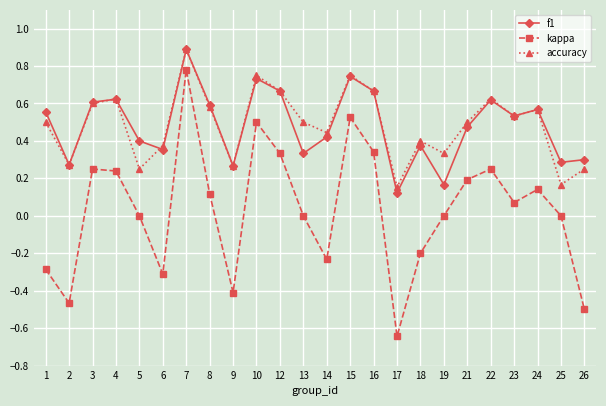

At 14, list the series in order from smallest to largest.

kappa, f1, accuracy